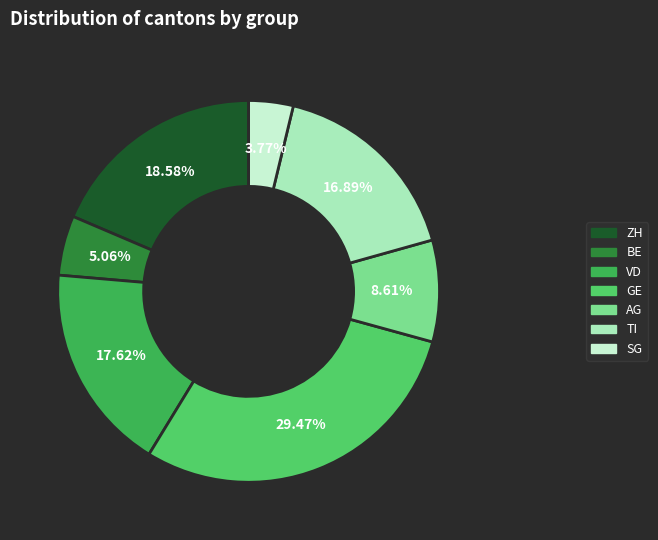

Is there any slice that represents more than half of the pie?

No